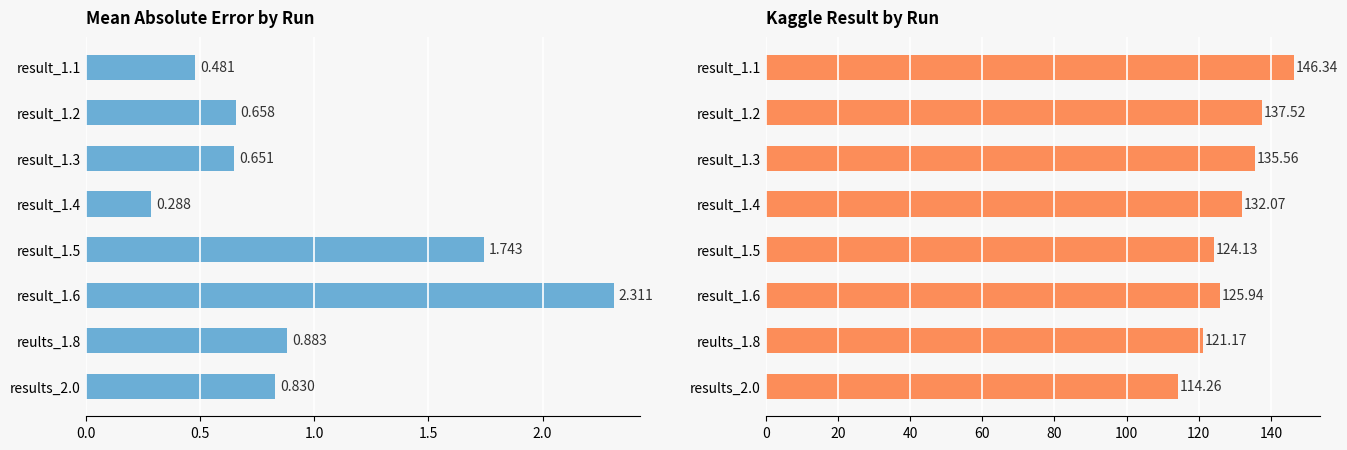

What is the sum of all mean absolute error values?

7.8